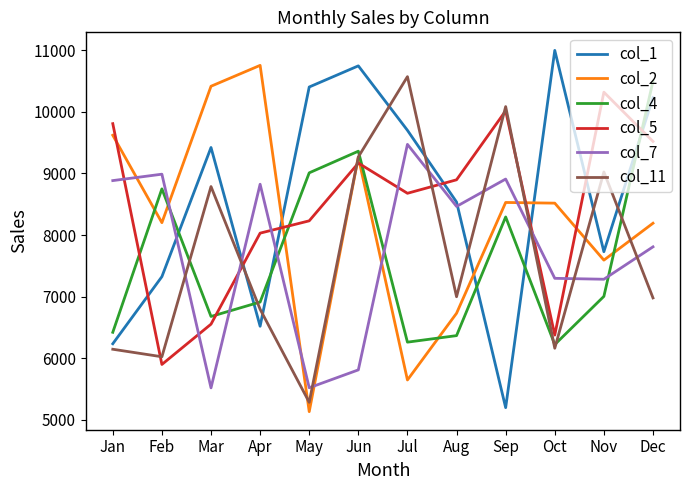

What is the minimum value for col_5?

5900